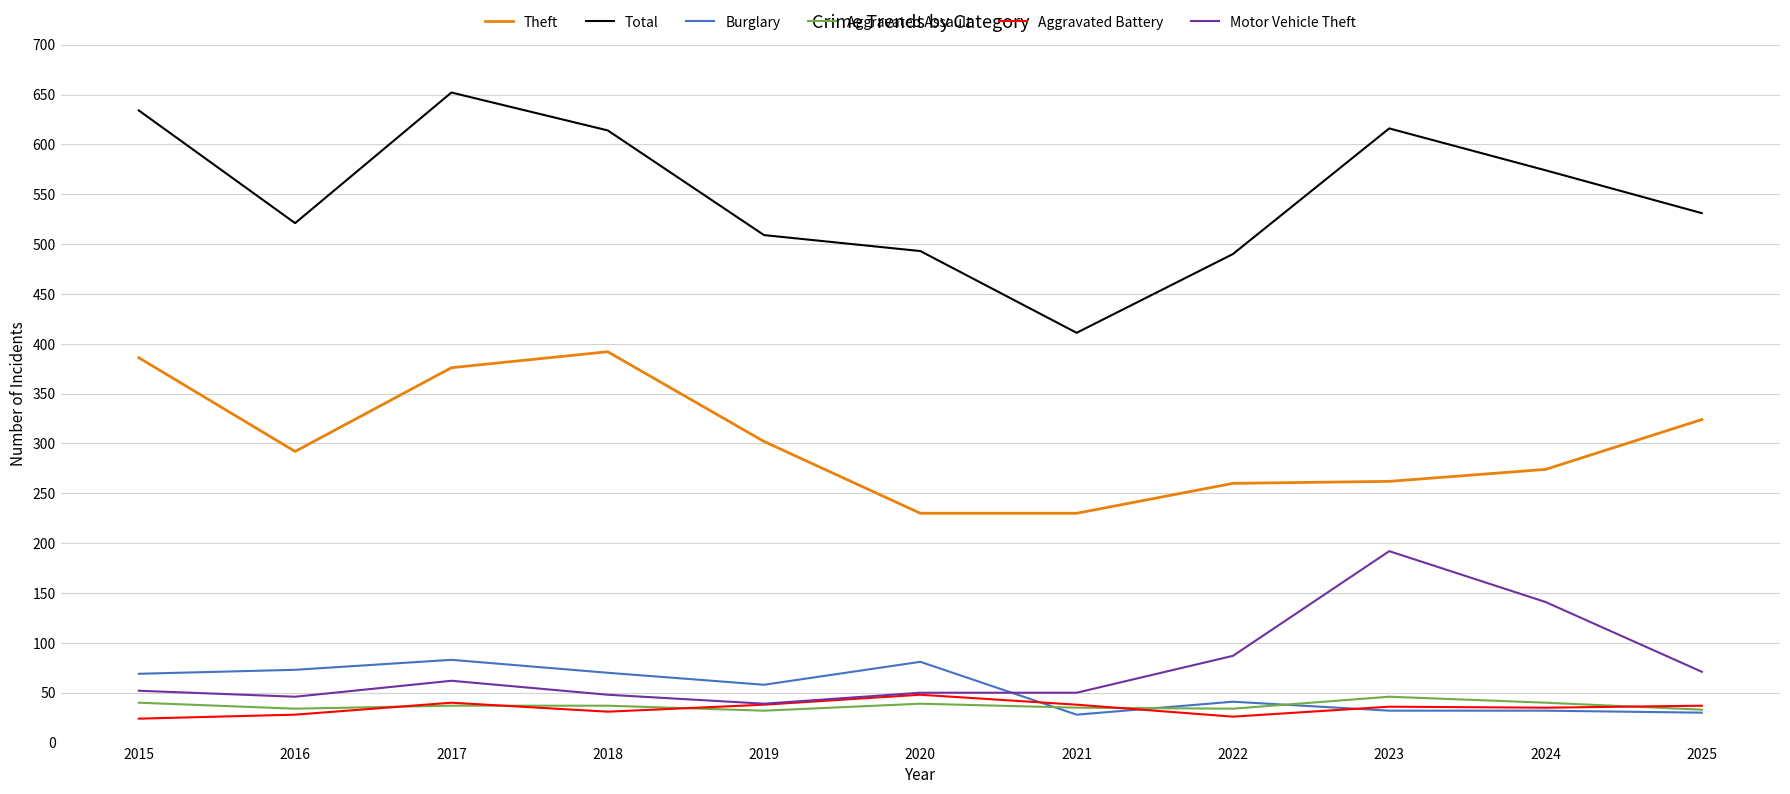

At how many categories does at least one series exceed 380?

11